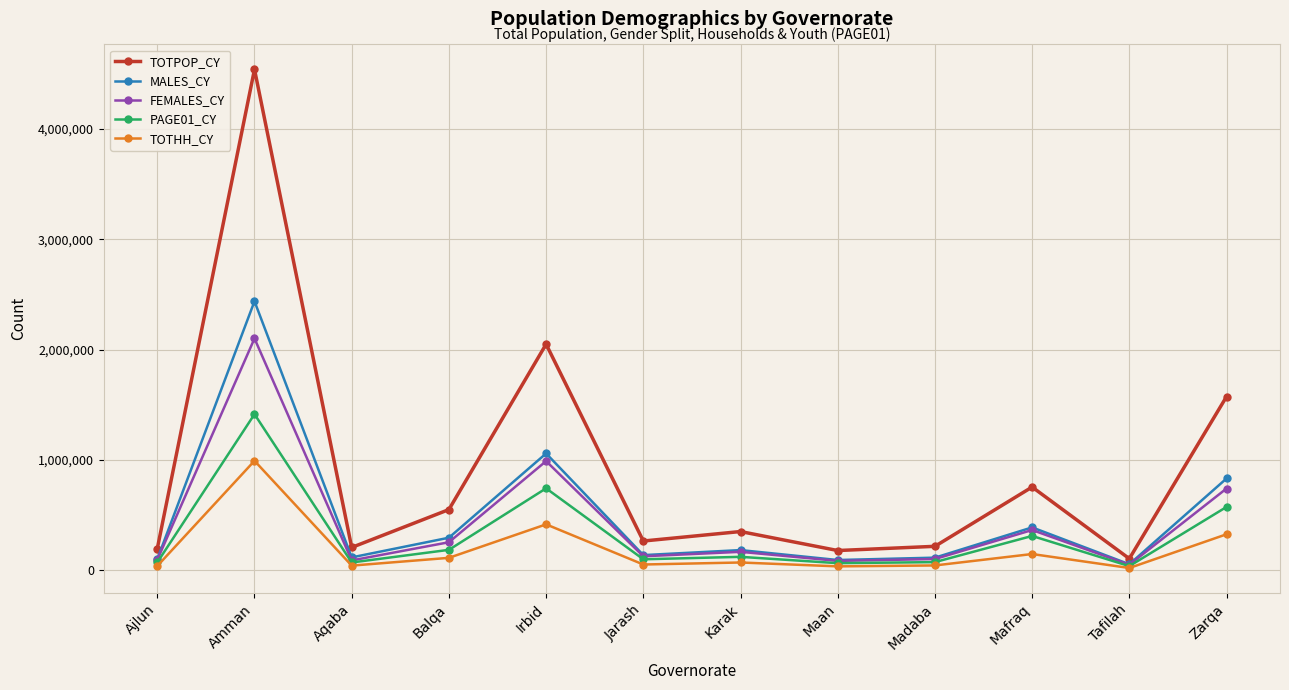

How many lines are shown in the chart?

5